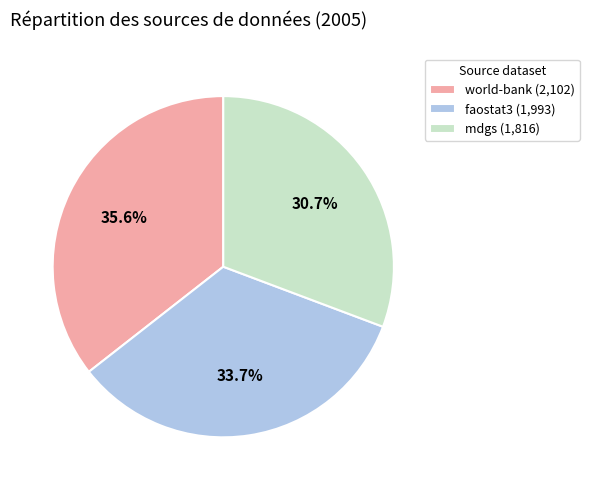

How many segments does this pie chart have?

3